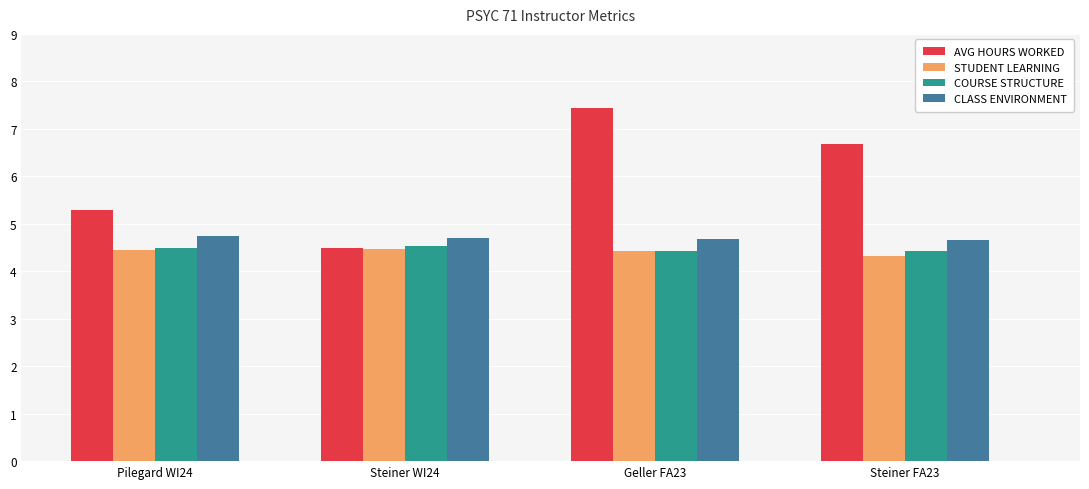

What is the difference between the STUDENT LEARNING values at Steiner FA23 and Geller FA23?

0.1